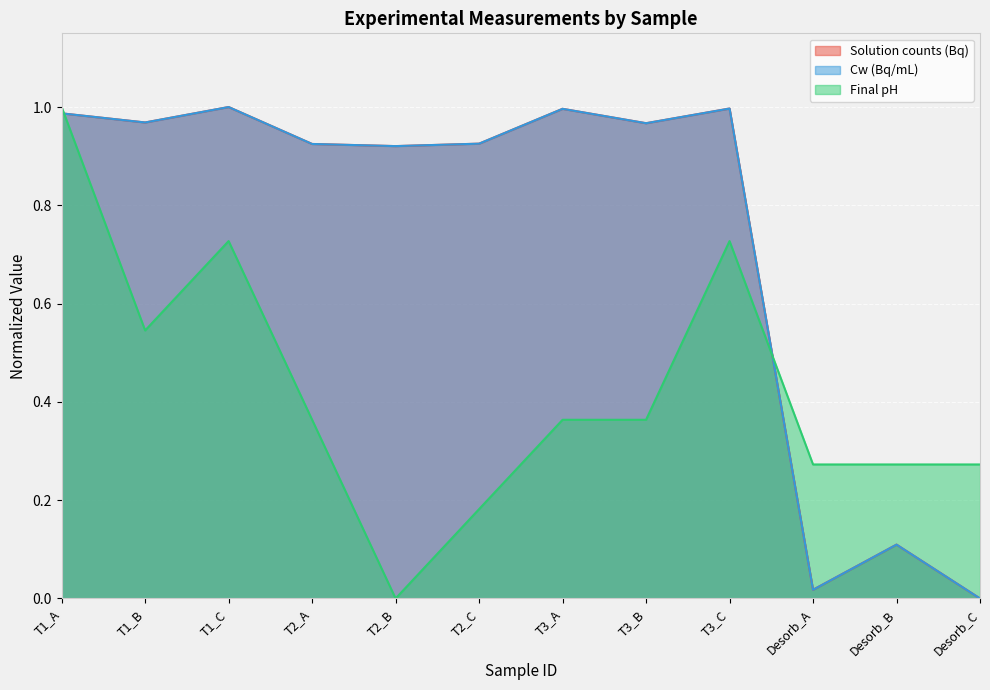

What is the label of the 5th point from the right?

T3_B